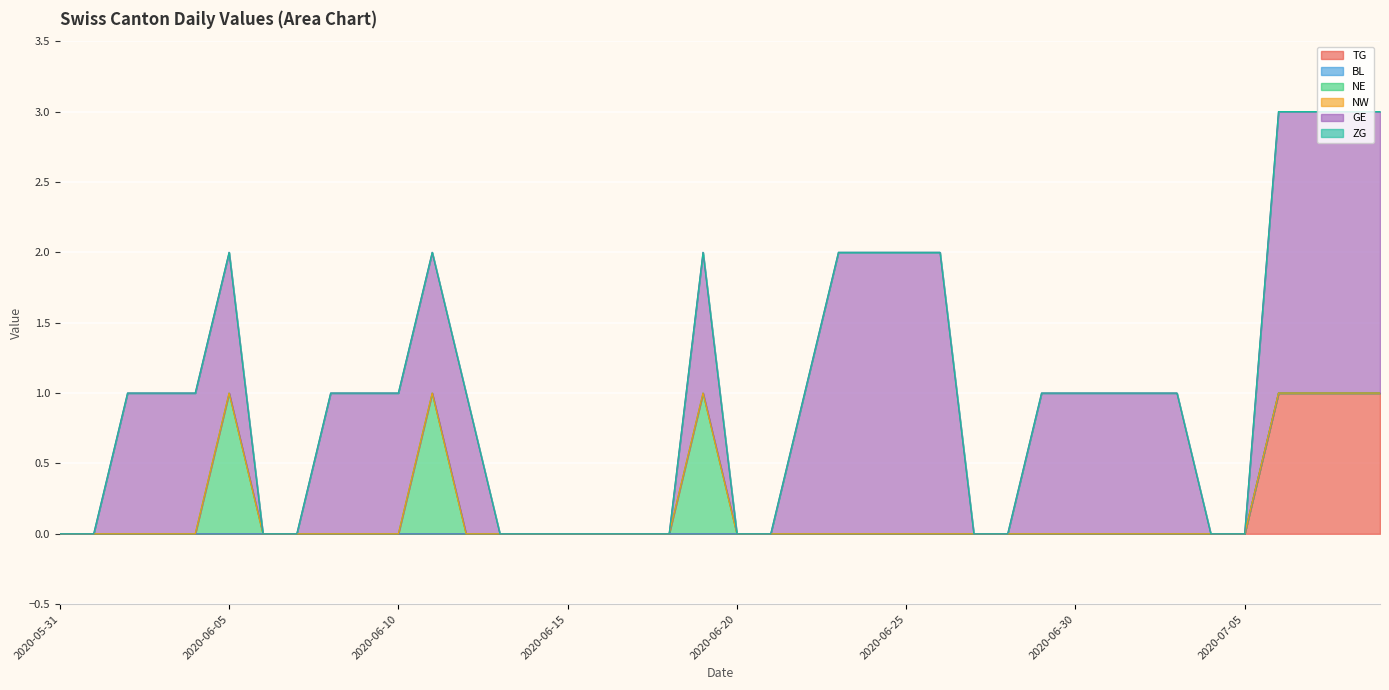

The value of TG at 2020-06-27 is -1. True or false?

False